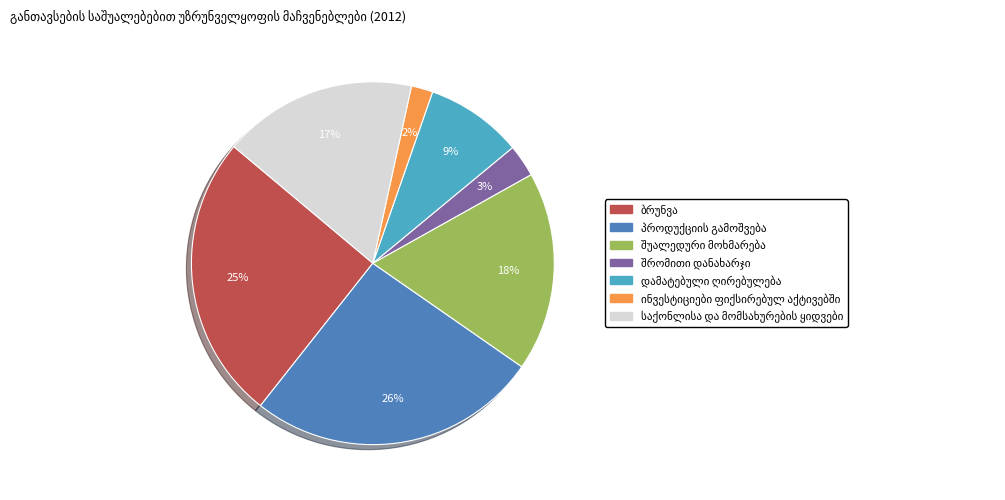

To the nearest percent, what is the difference between the largest and smallest slice percentages?

24%